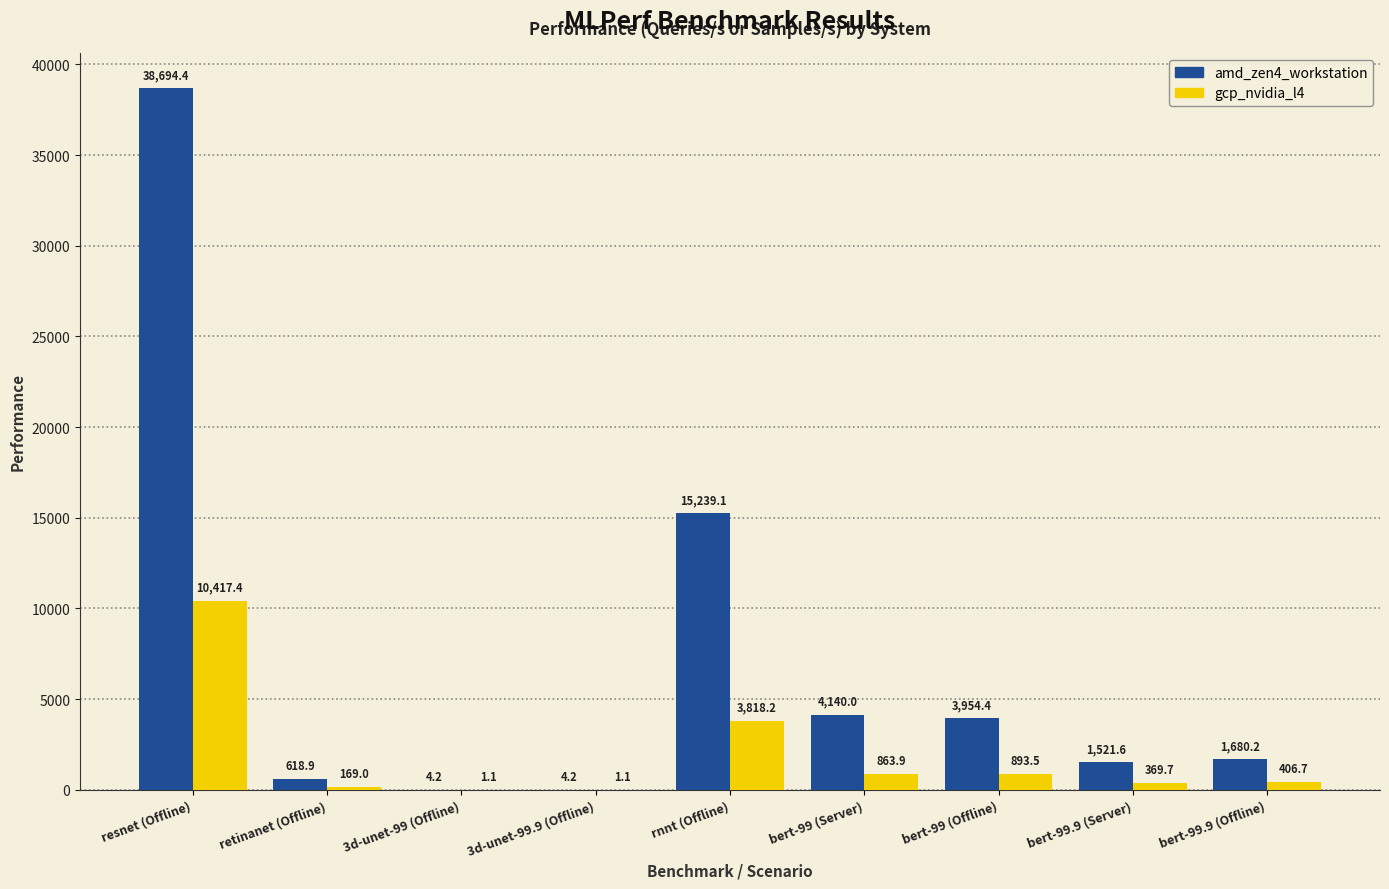

Which category has the highest value in the gcp_nvidia_l4 series?

resnet (Offline)